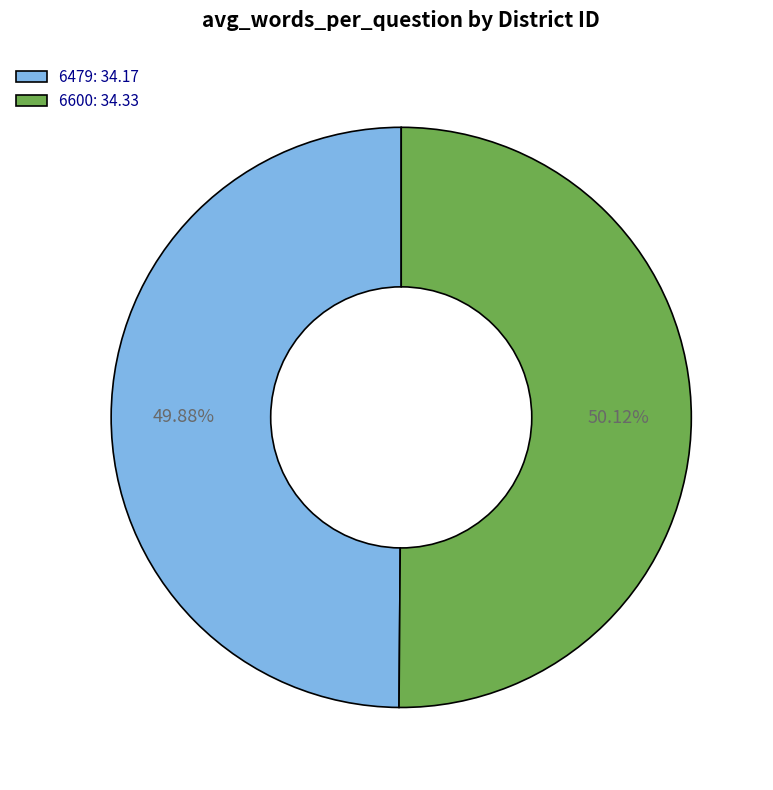

To the nearest percent, what portion does 6479 represent?

50%